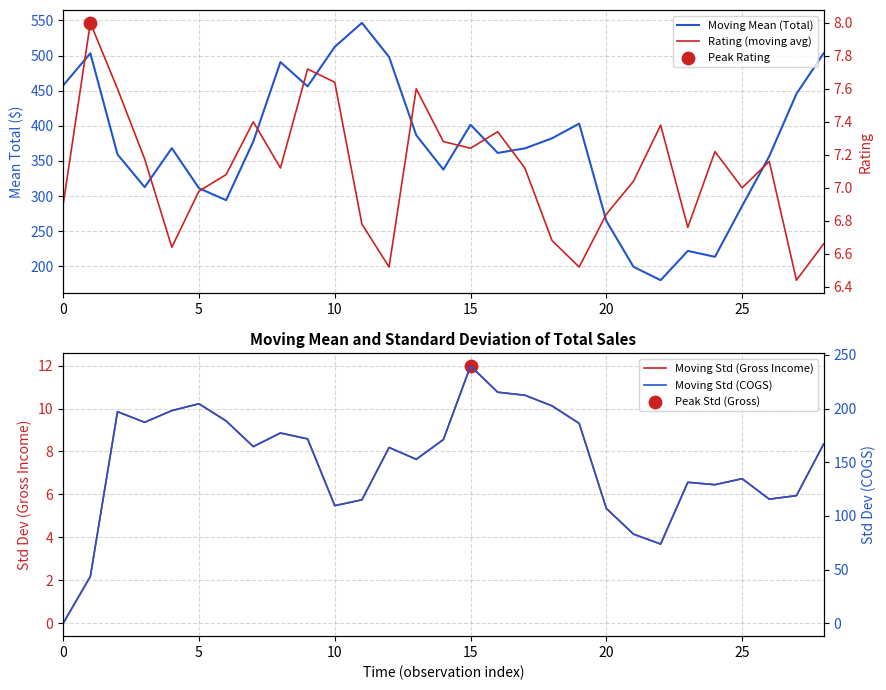

Which series has the largest Y range (max minus min)?

Moving Mean (Total)